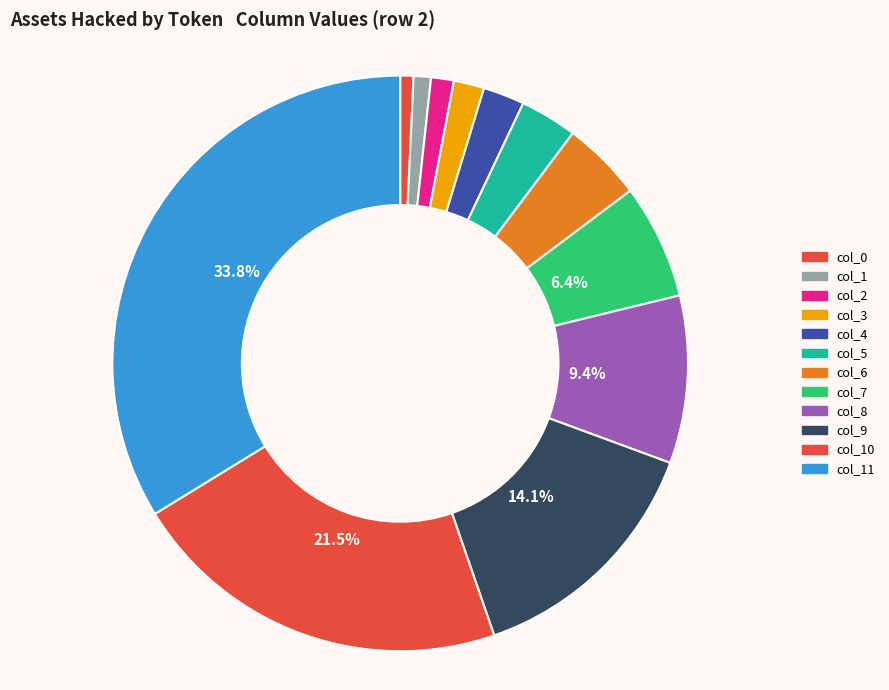

To the nearest percent, what is the average slice percentage?

8%